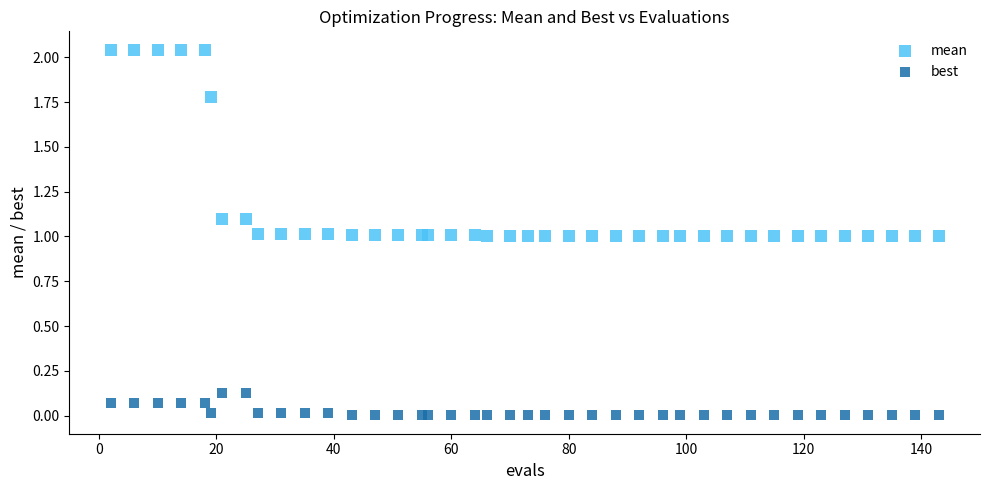

Which series has the widest spread of Y values?

mean